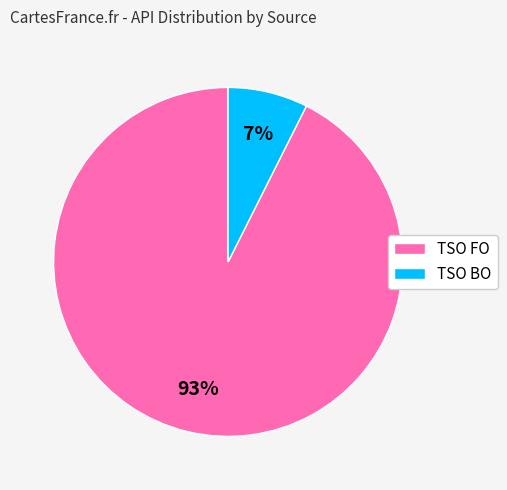

To the nearest percent, what is the average slice percentage?

50%